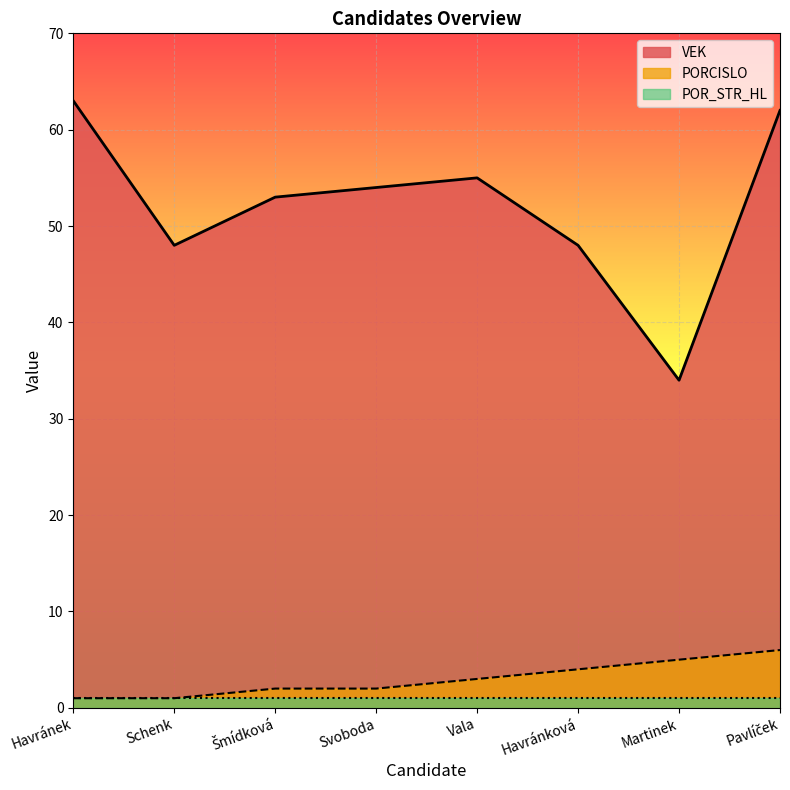

List the series in order of their peak value, highest first.

VEK, PORCISLO, POR_STR_HL